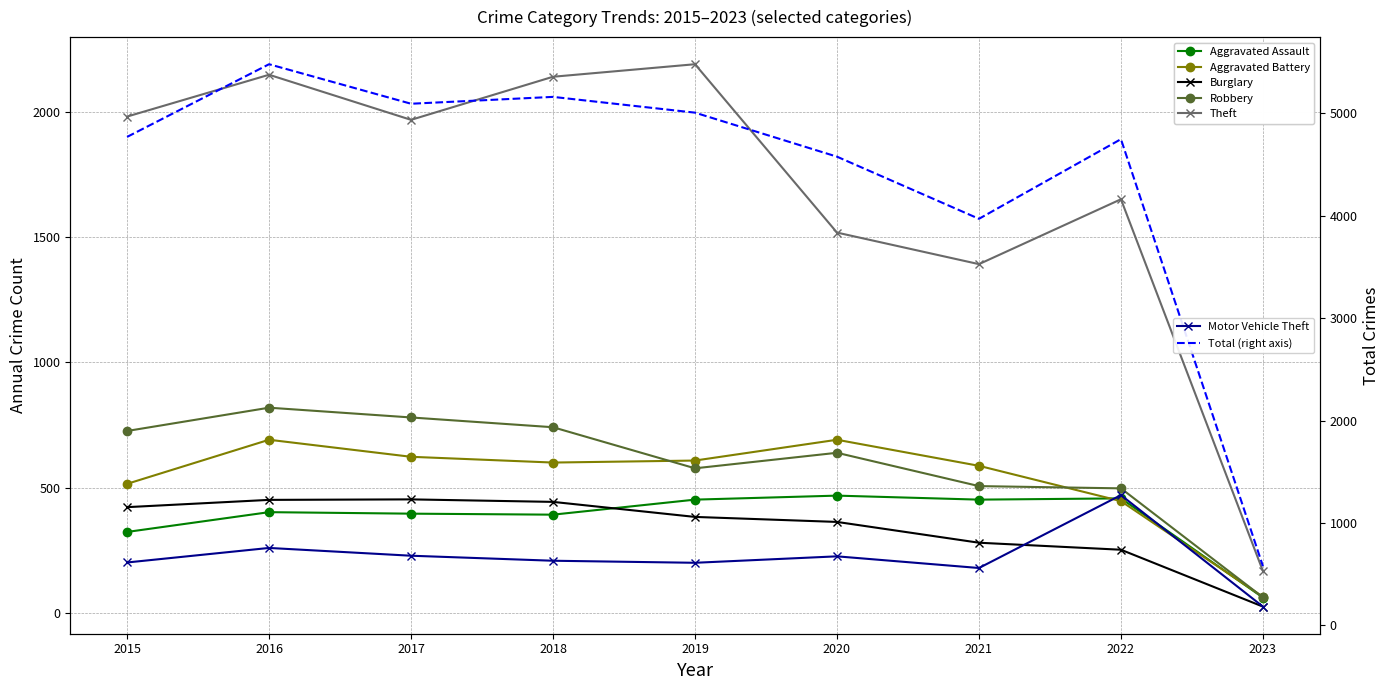

Which series has the widest spread of values?

Theft